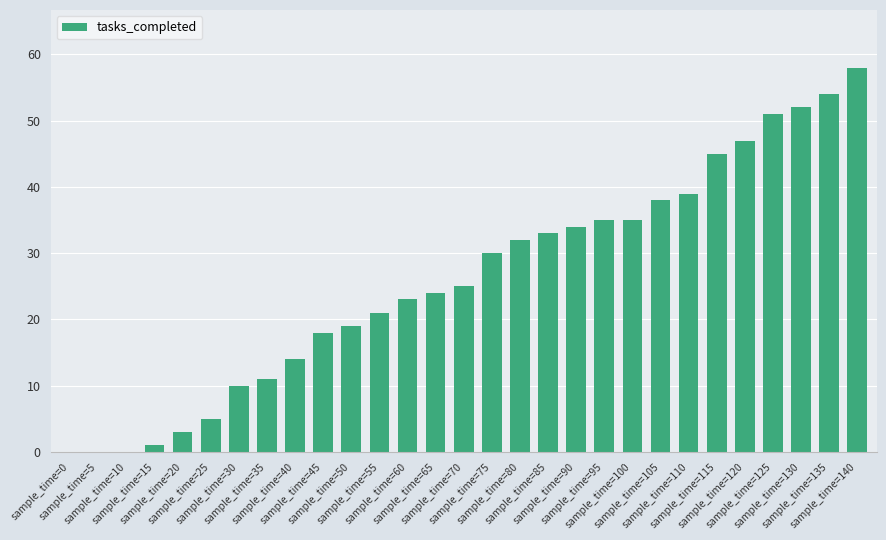

Which label corresponds to the largest value in the chart?

sample_time=140